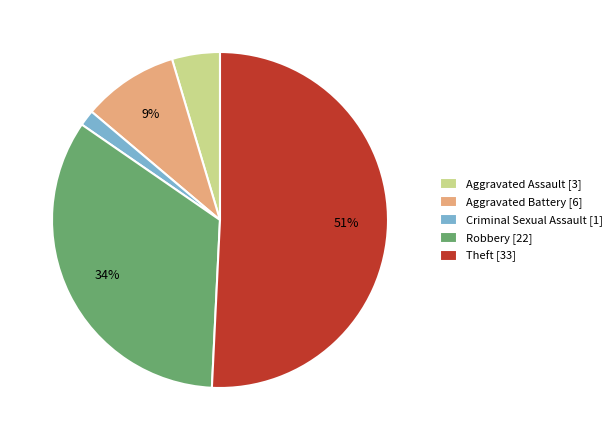

Rank the categories by value from lowest to highest.

Criminal Sexual Assault, Aggravated Assault, Aggravated Battery, Robbery, Theft